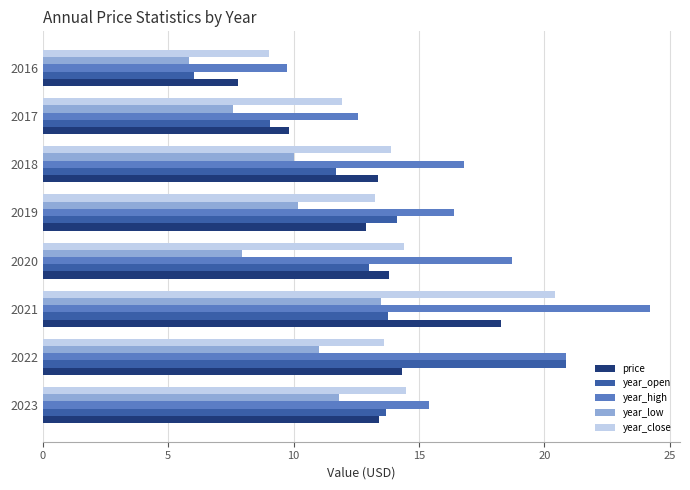

Which category has the highest value across all series?

2021